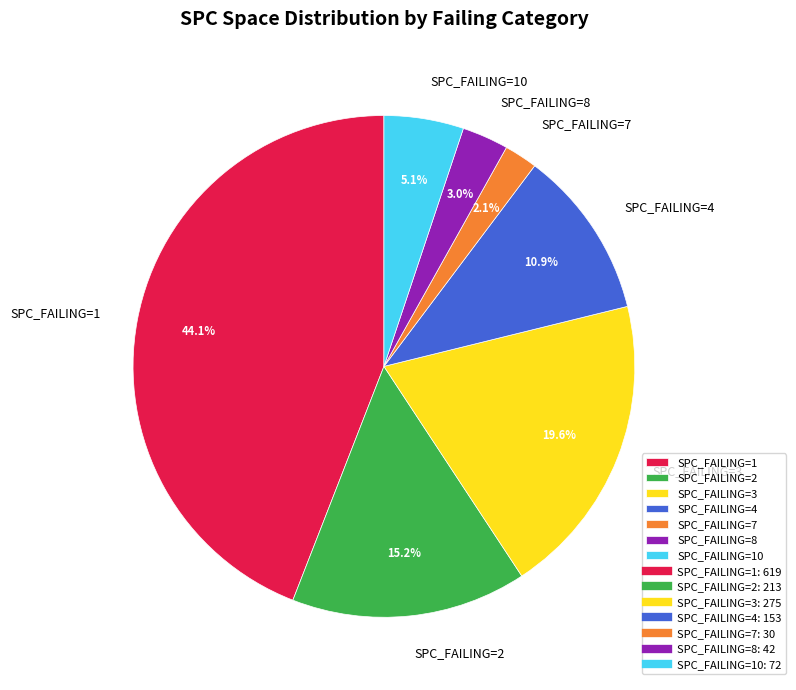

How much of the chart is everything except SPC_FAILING=3?

80.4%